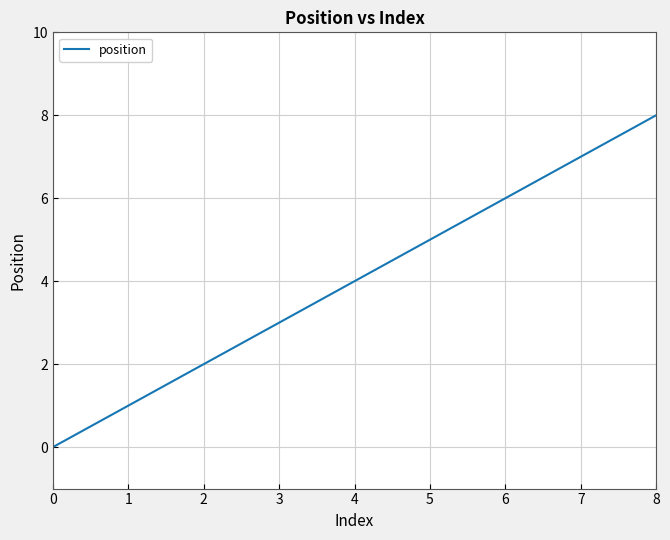

True or false: the data shows 1 at 1.

True